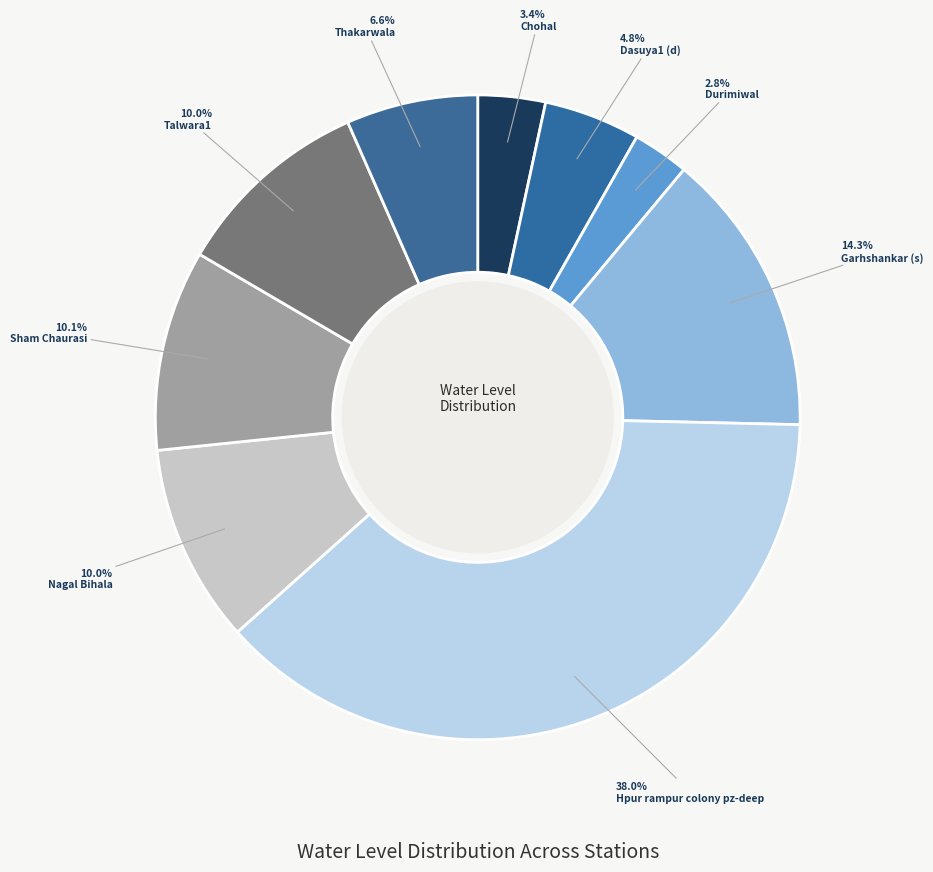

Approximately how many times larger is the value at Garhshankar (s) compared to Talwara1?

1.4